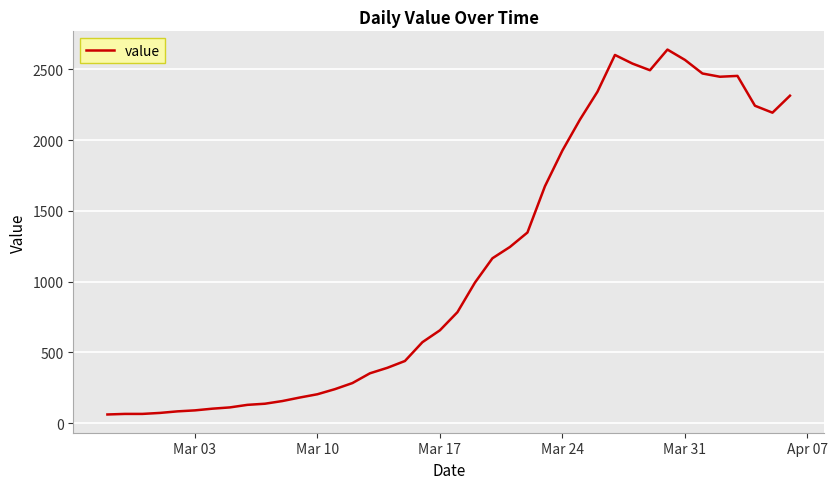

What is the greatest value displayed?

2640